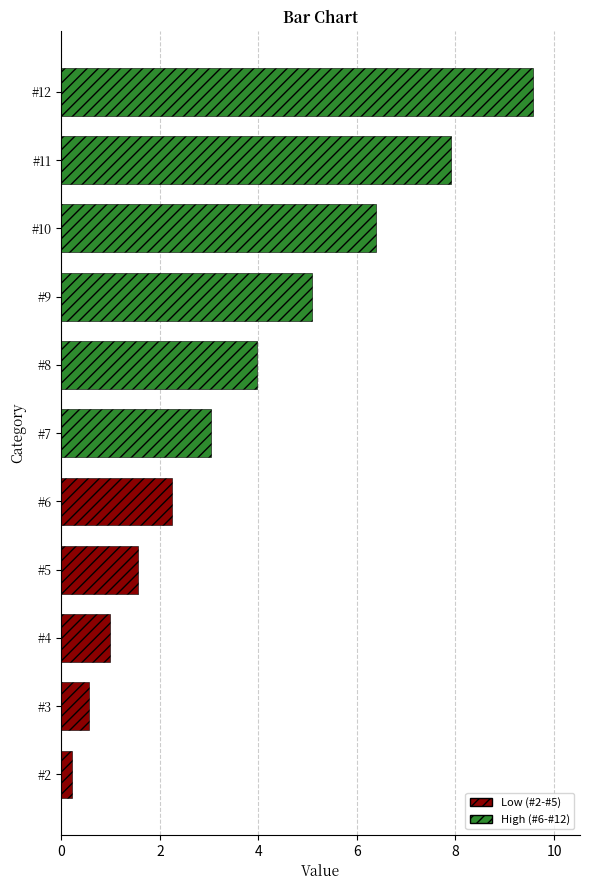

What is the greatest value displayed?

9.6